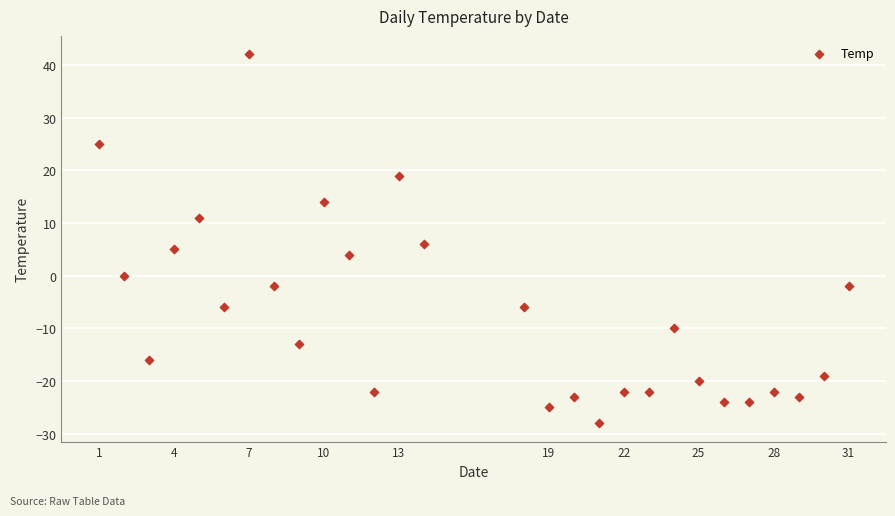

What Y value in the scatter plot is closest to 7?

6